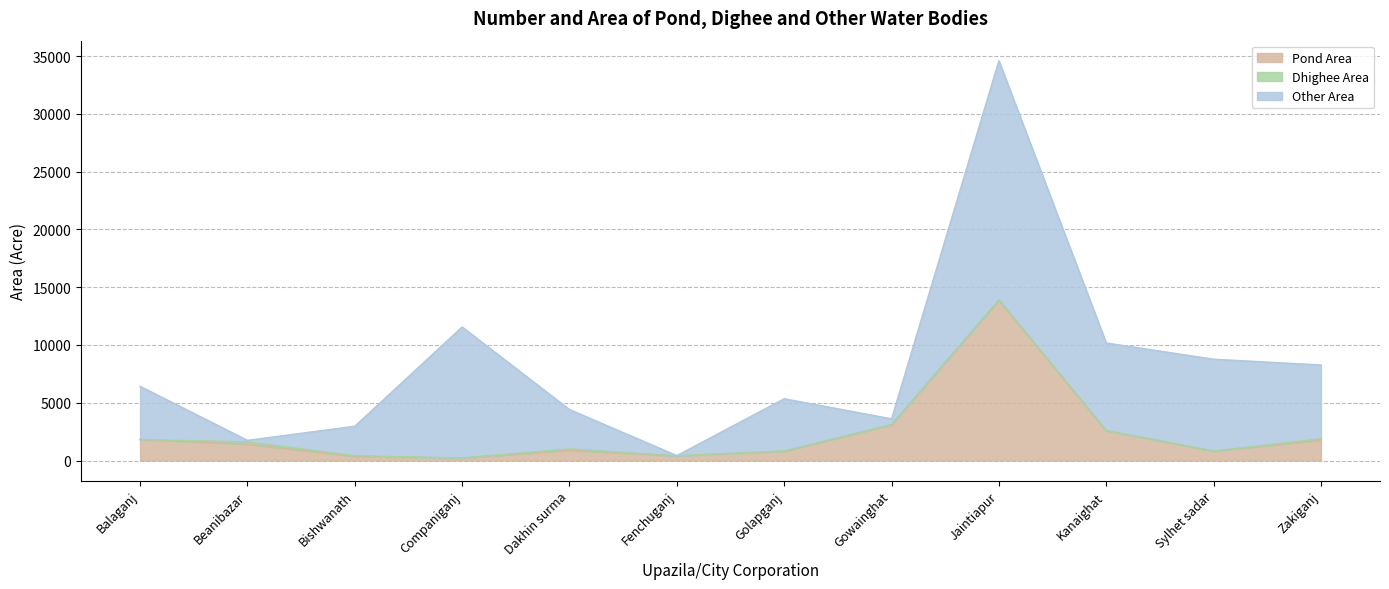

At Fenchuganj, list the series in order from largest to smallest.

Pond Area, Other Area, Dhighee Area